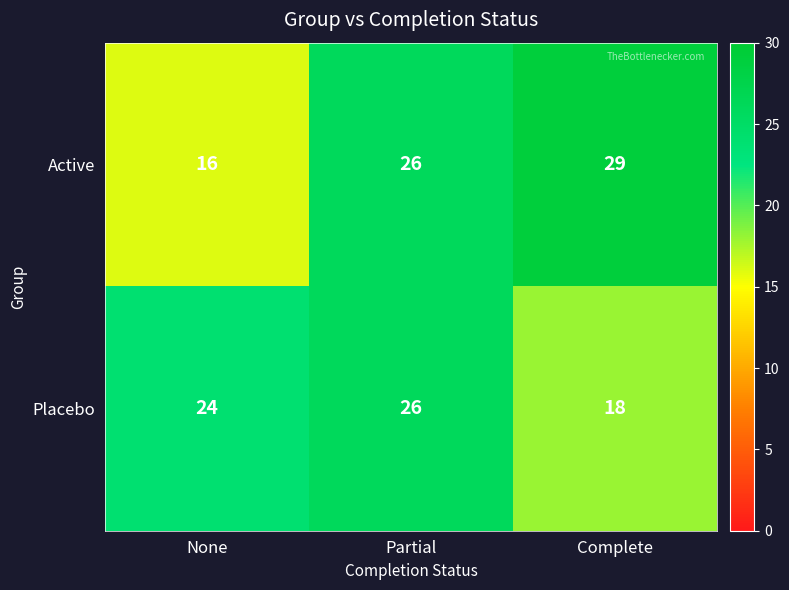

Which series has the widest spread of values?

Active